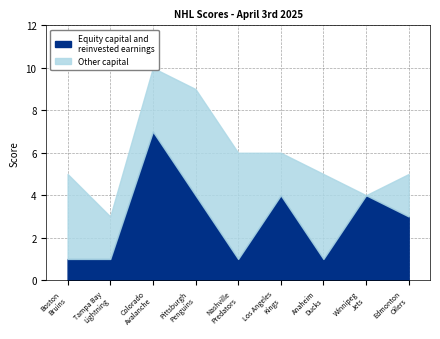

What is the difference between the Other capital values at Edmonton Oilers and Nashville Predators?

3